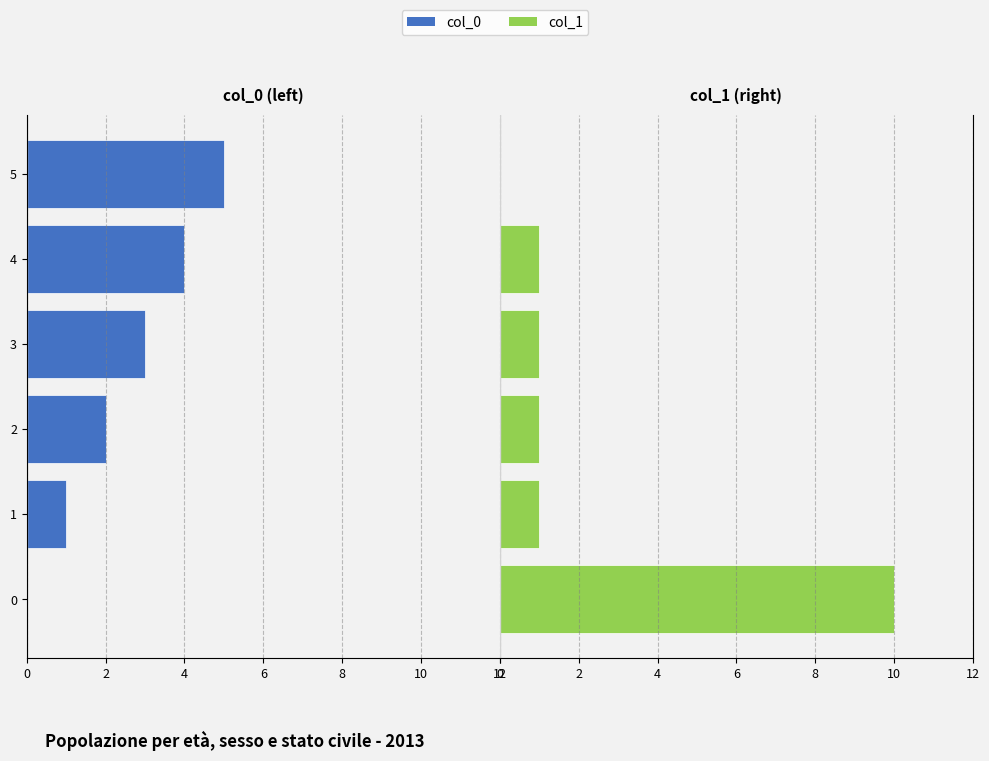

What is the value of the col_1 bar at the 4th from the left?

1